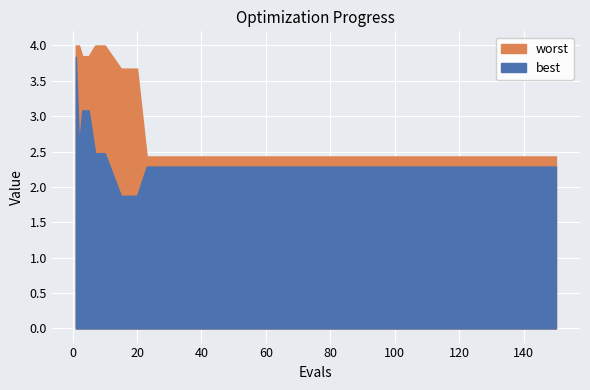

How many lines are shown in the chart?

2